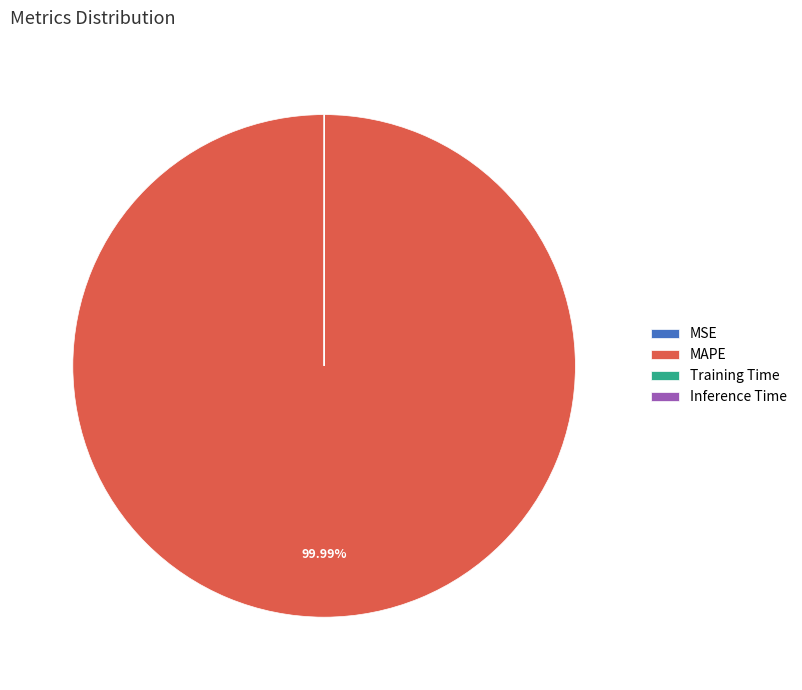

To the nearest percent, what portion does MAPE represent?

100%